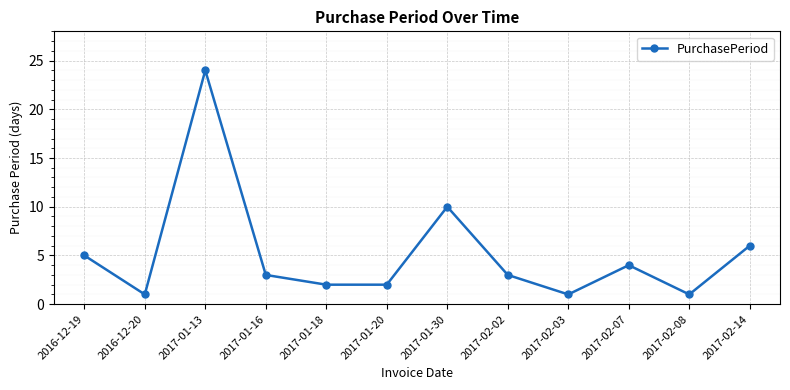

Between 2017-01-30 and 2017-02-14, which is larger?

2017-01-30